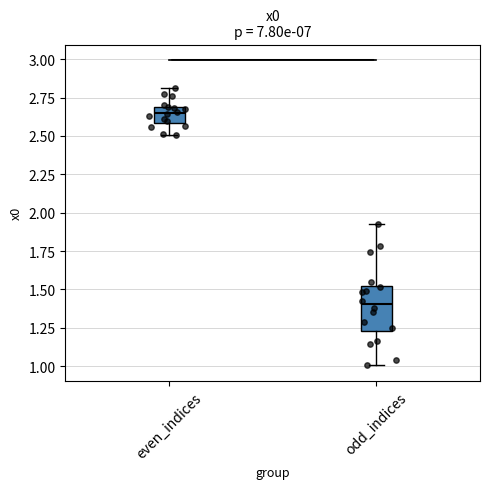

Reading left to right, read every box against the y-axis: the position of its median line, the range the box covers, and the ends of its whiskers. The values are not printed on the chart, so give them approximately, as read against the axis.

even_indices: median 2.65, box 2.60 to 2.70, whiskers 2.50 to 2.80
odd_indices: median 1.40, box 1.25 to 1.50, whiskers 1.00 to 1.95